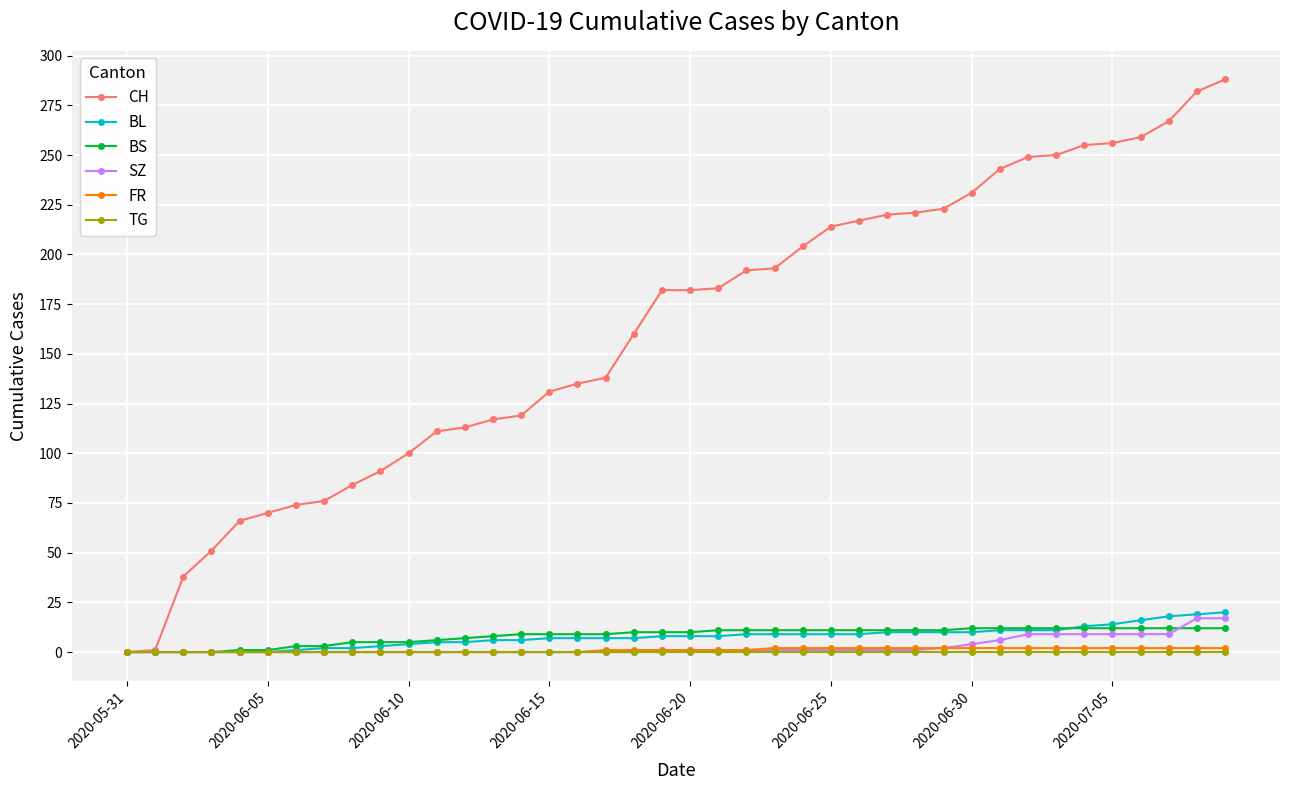

At how many categories does at least one series exceed 27?

38